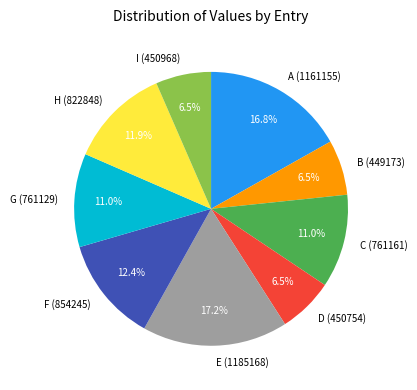

How many segments does this pie chart have?

9